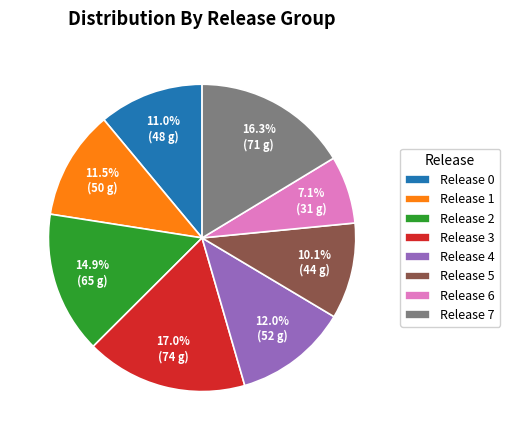

What percentage do Release 5 and Release 1 together represent?

21.6%